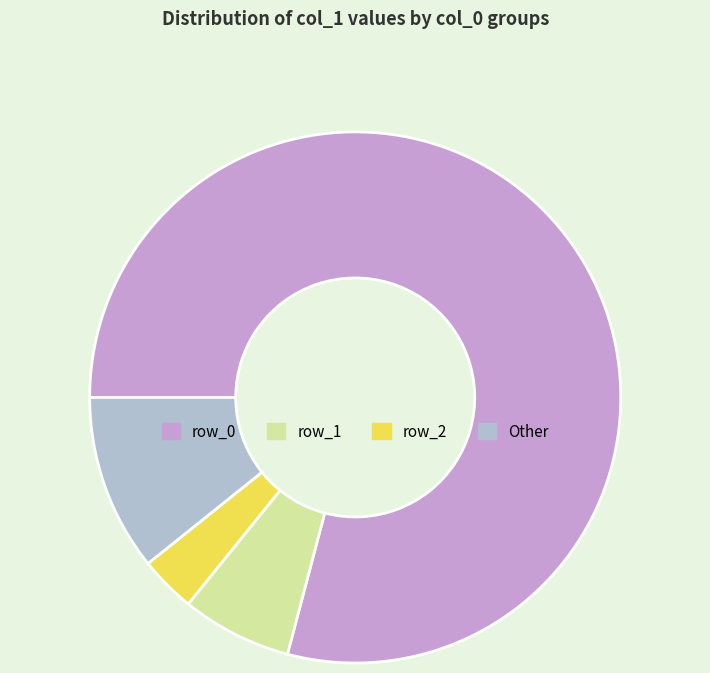

Which category has the biggest portion of the pie?

row_0